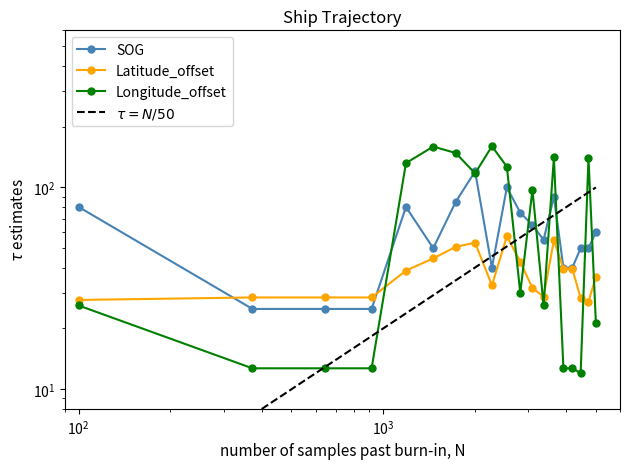

Which series has the widest spread of values?

Longitude